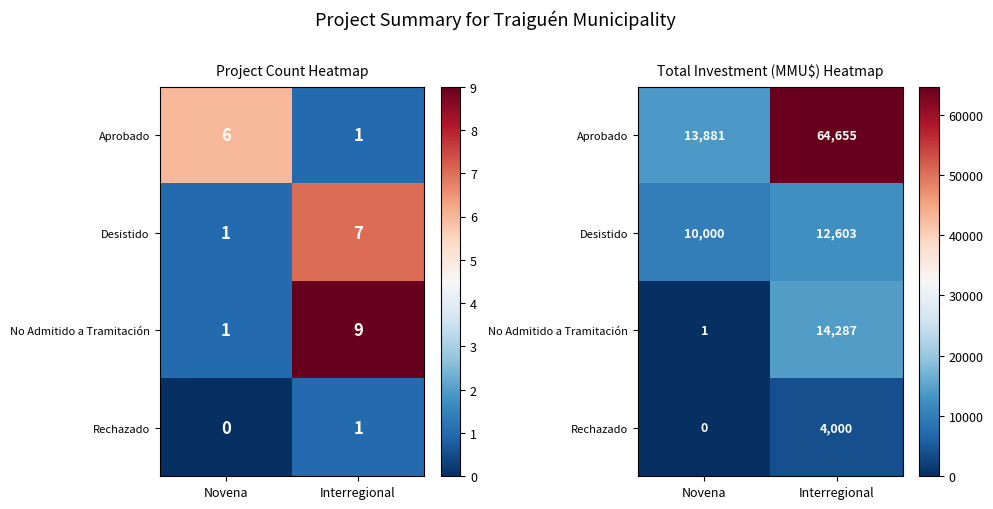

What is the approximate value of No Admitido a Tramitación at Interregional?

14287